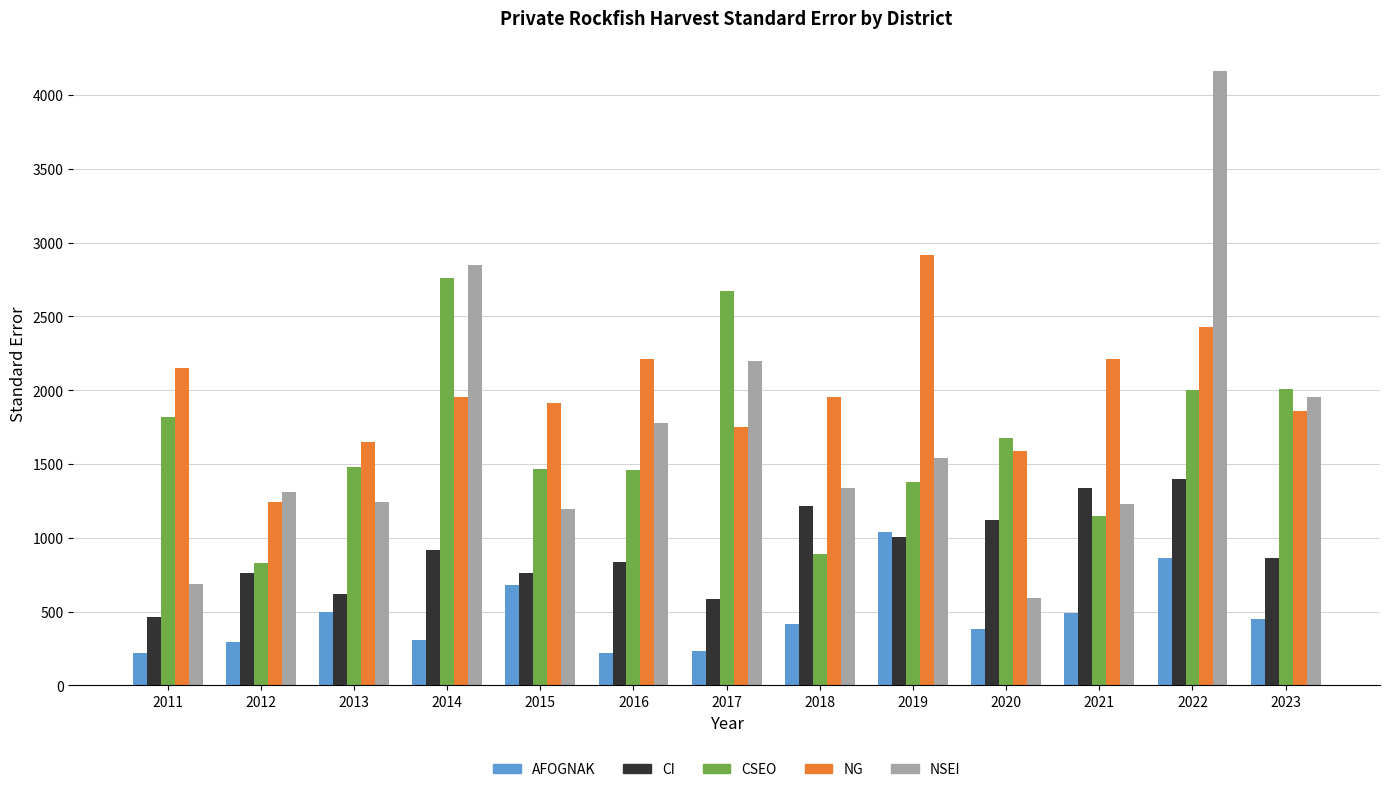

At how many categories does at least one series exceed 2074?

7